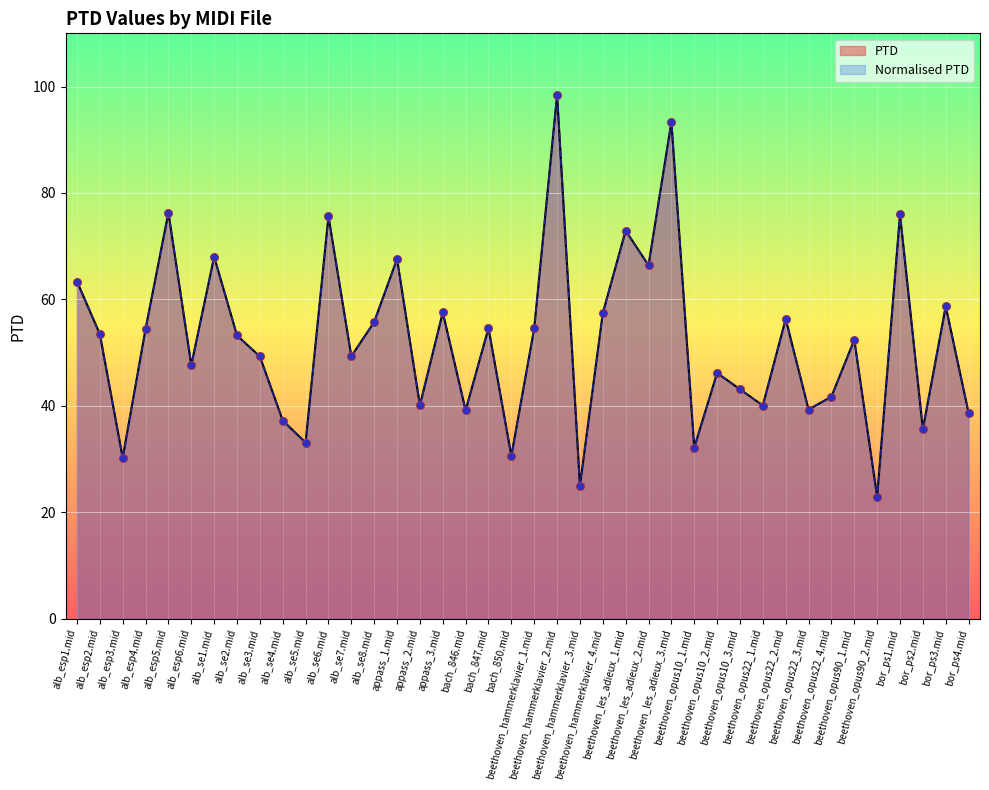

What is the total value across all series at alb_se8.mid?

111.5